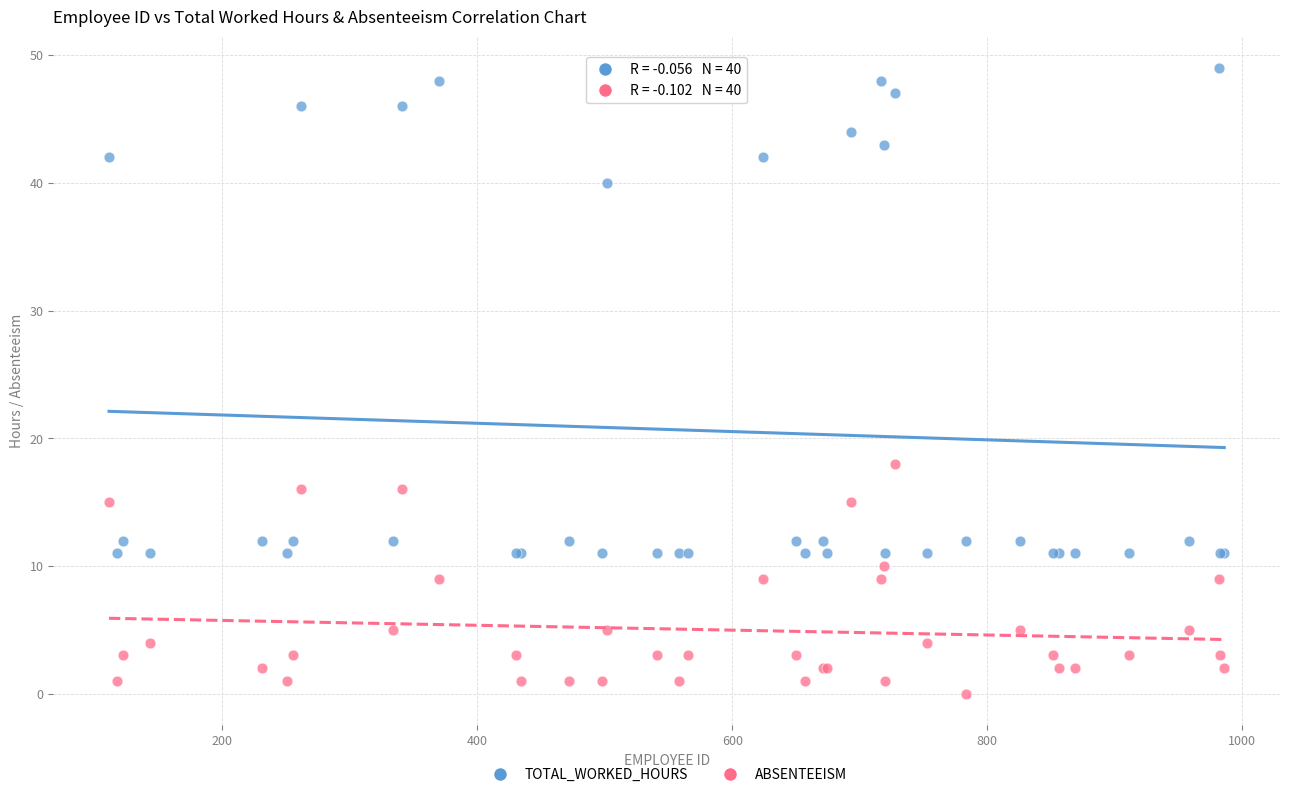

What is the X range (max minus min) for the scatter plot?

875